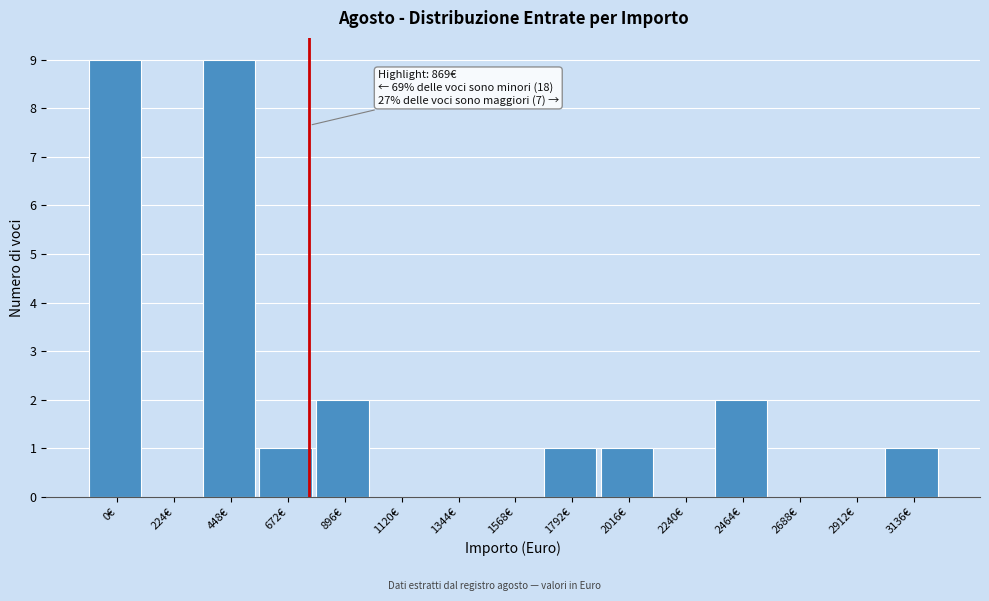

Reading left to right, list all the values displayed in this chart.

0€=9	224€=0	448€=9	672€=1	896€=2	1120€=0	1344€=0	1568€=0	1792€=1	2016€=1	2240€=0	2464€=2	2688€=0	2912€=0	3136€=1